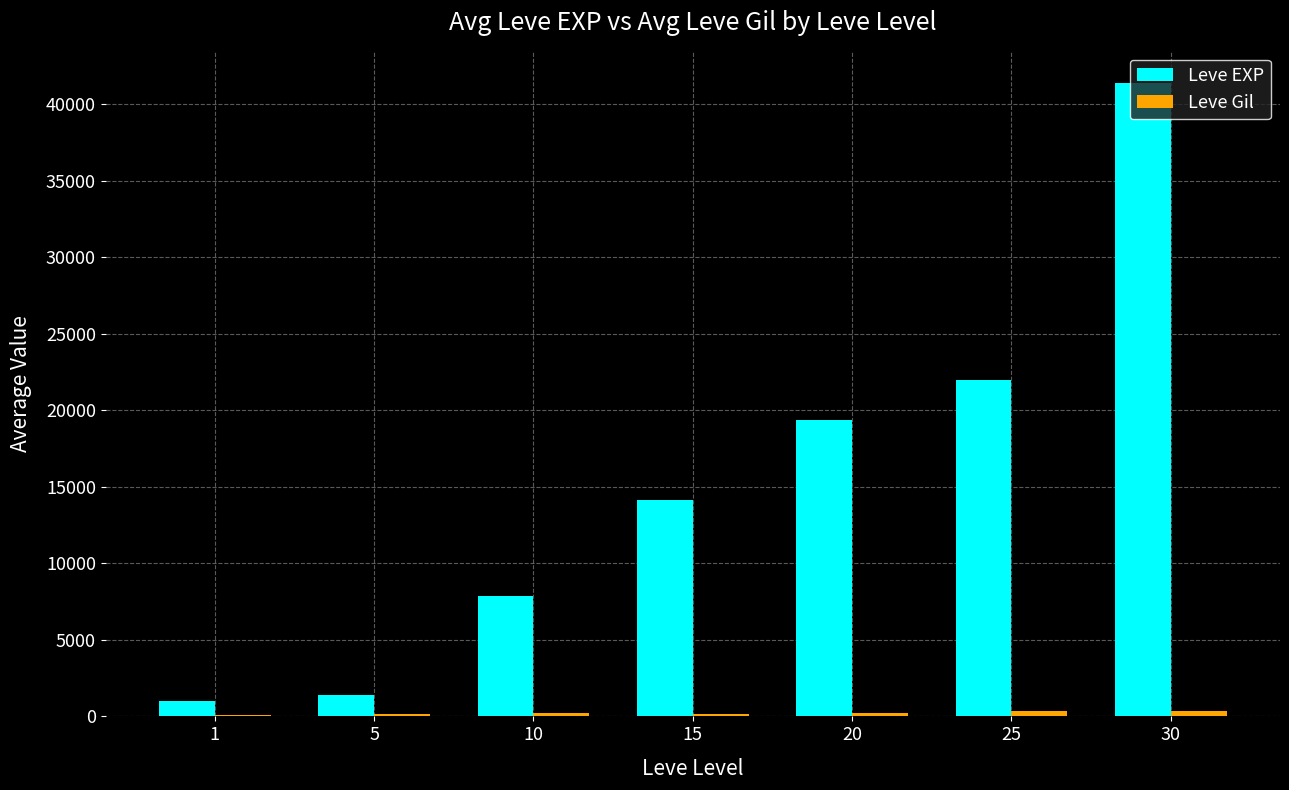

The value of Leve EXP at 10 is 7877. True or false?

True